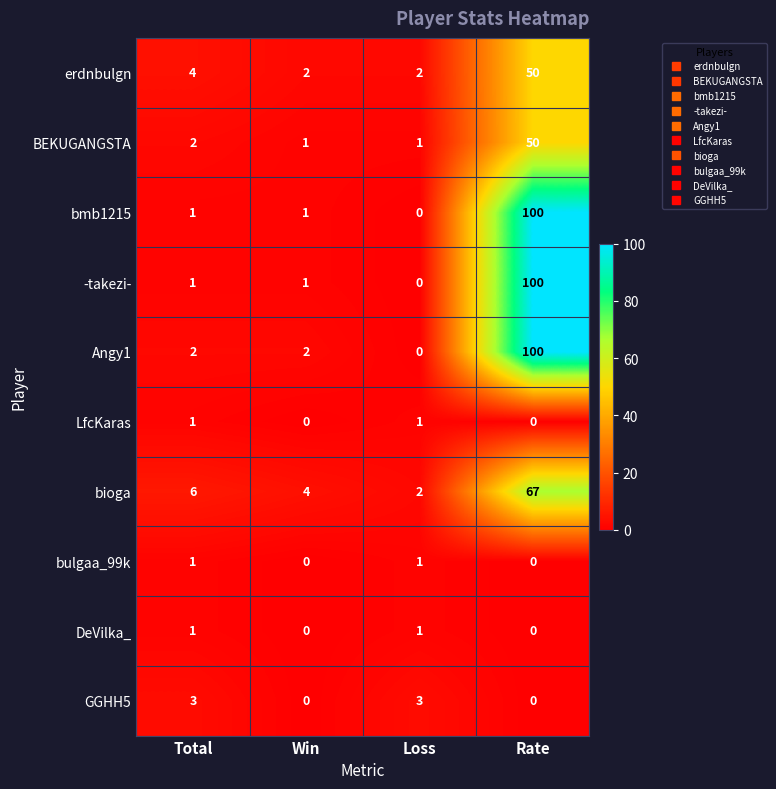

Is the value of GGHH5 at Total greater than the value of Angy1 at Rate?

No